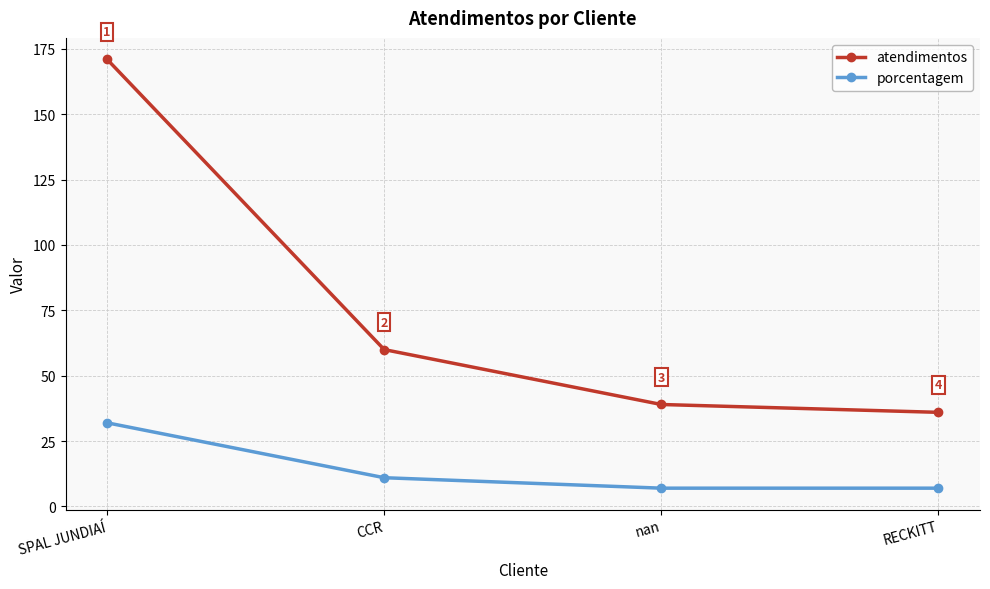

How many categories are shown in the chart?

4